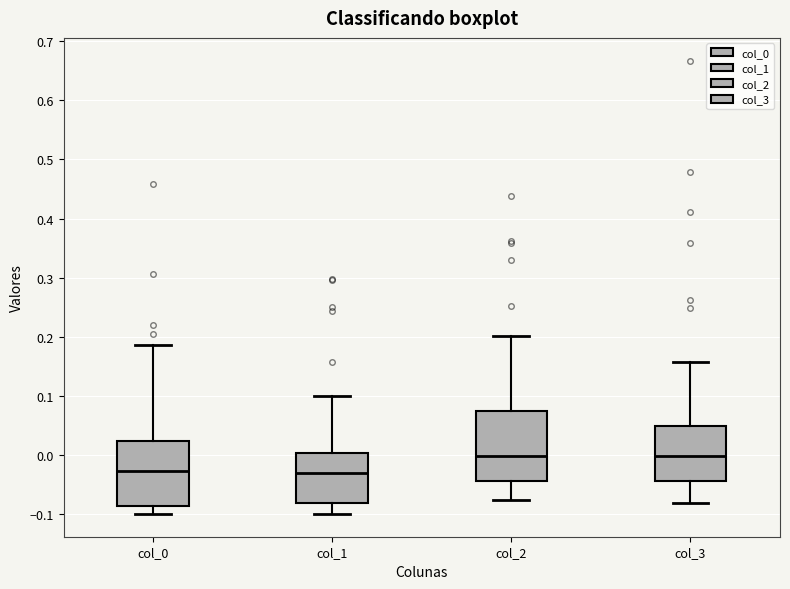

Reading left to right, transcribe this box plot: for each box, give where its median line is, the range the box spans, and where its two whiskers end, as read against the y-axis. The values are not printed on the chart, so give them approximately, as read against the axis.

col_0: median -0.03, box -0.09 to 0.02, whiskers -0.10 to 0.19
col_1: median -0.03, box -0.08 to 0.00, whiskers -0.10 to 0.10
col_2: median 0.00, box -0.04 to 0.07, whiskers -0.08 to 0.20
col_3: median 0.00, box -0.04 to 0.05, whiskers -0.08 to 0.16